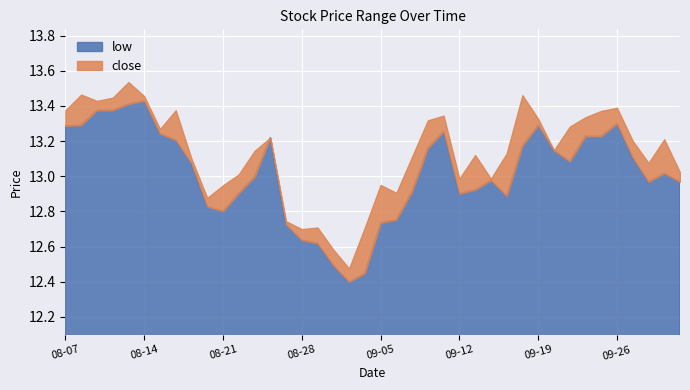

What is the difference between the maximum and minimum values in the low series?

1.0